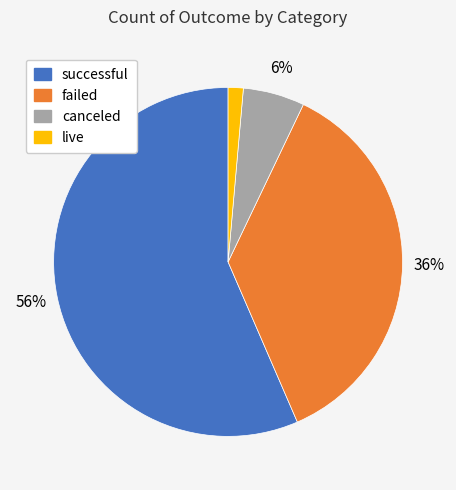

Which category has the smallest portion of the pie?

live